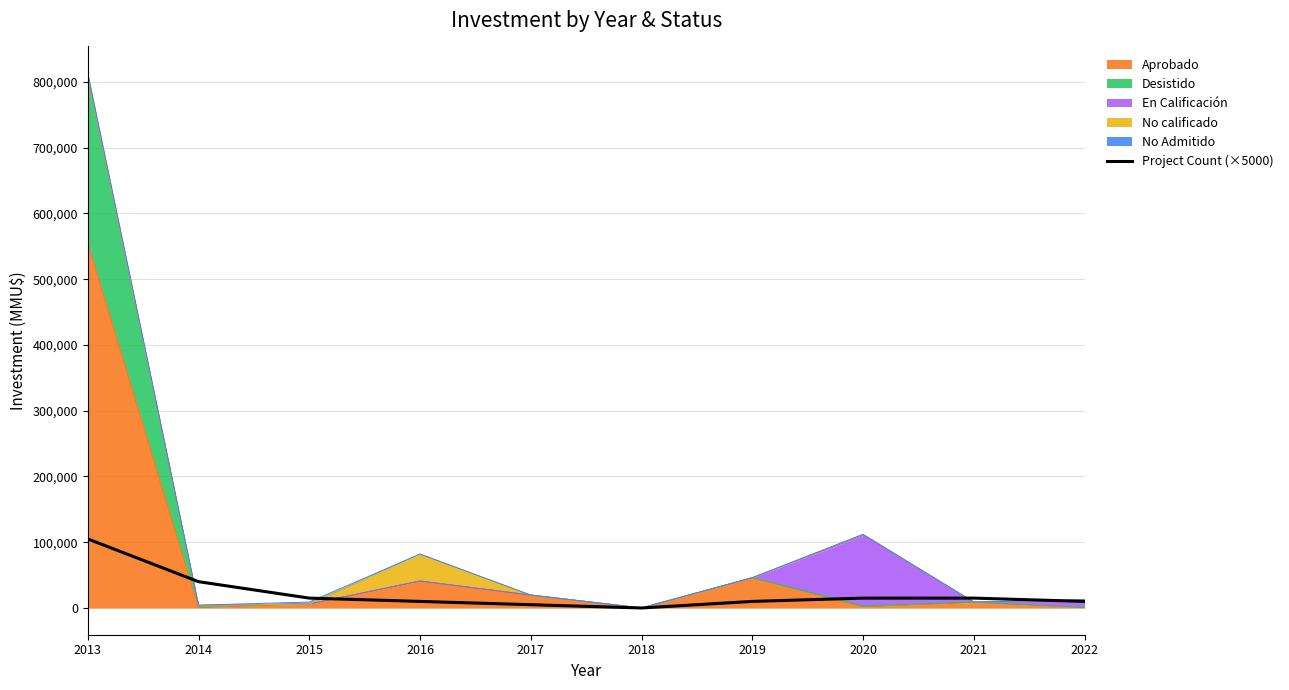

What is the sum of all values?

225000